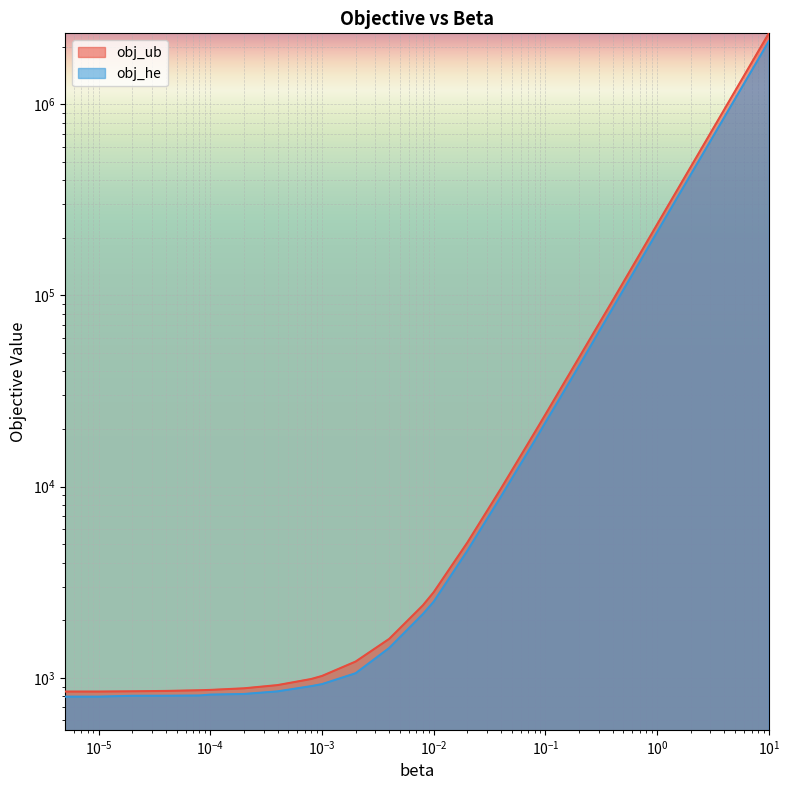

What is the difference between the obj_he values at 0.0008 and 0.002?

152.1